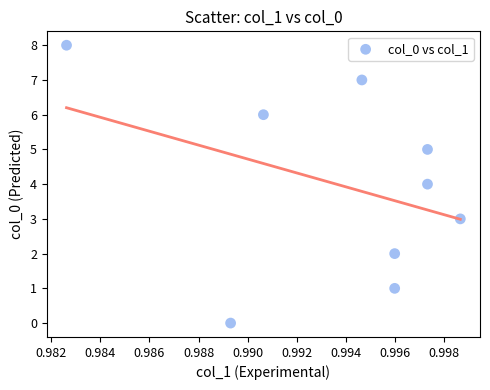

What is the average Y value?

4